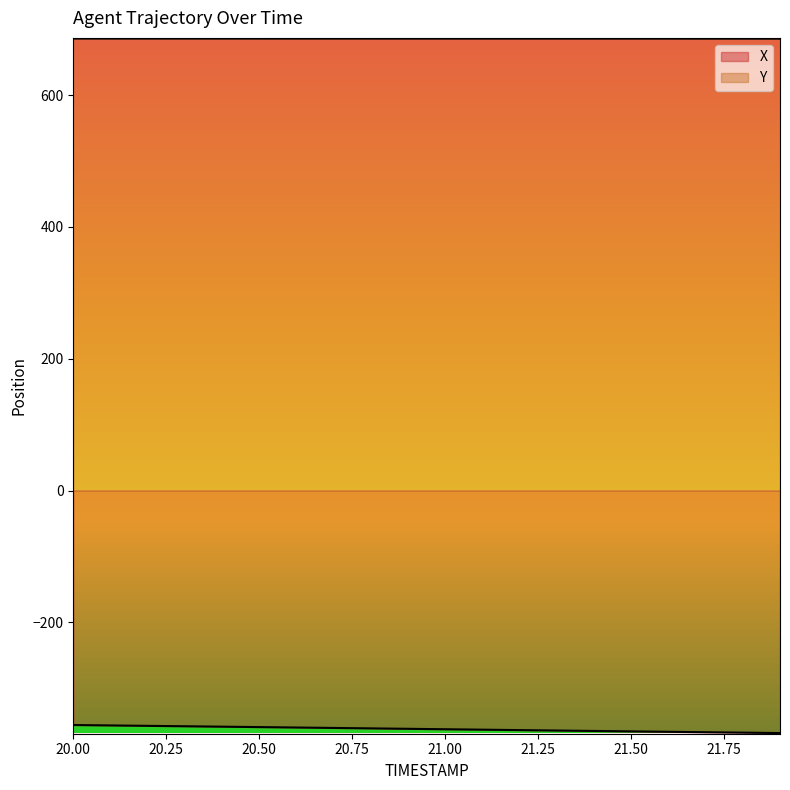

Rank the categories by X value from highest to lowest.

20.0, 20.1, 20.2, 20.3, 20.4, 20.5, 20.6, 20.7, 20.8, 20.9, 21.0, 21.1, 21.2, 21.3, 21.4, 21.5, 21.6, 21.7, 21.8, 21.9